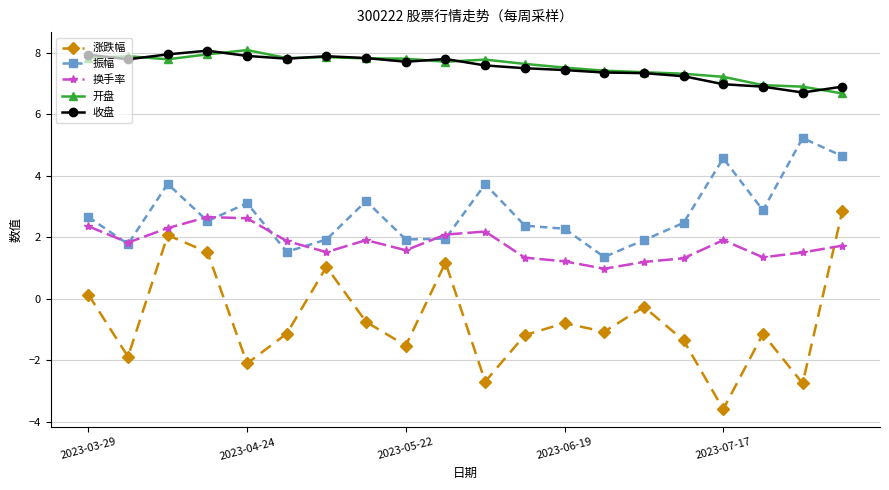

In 涨跌幅, how many points are higher than both neighbors (excluding endpoints)?

6